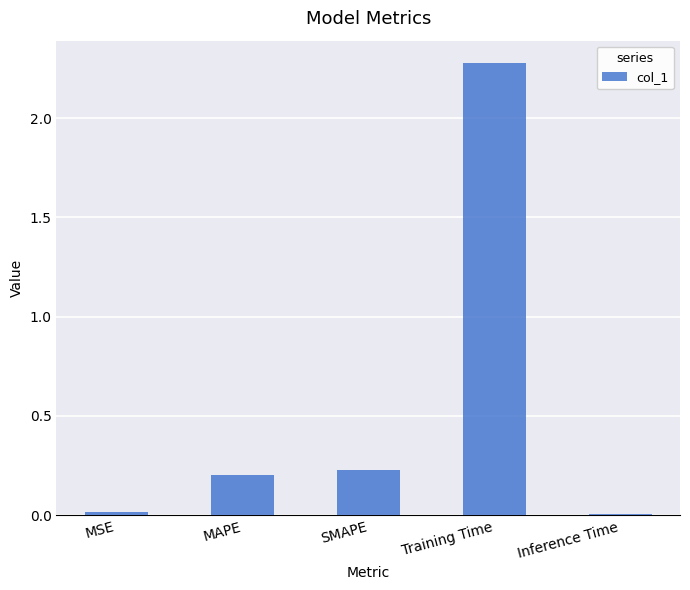

What is the sum of the values at MAPE and SMAPE?

0.4